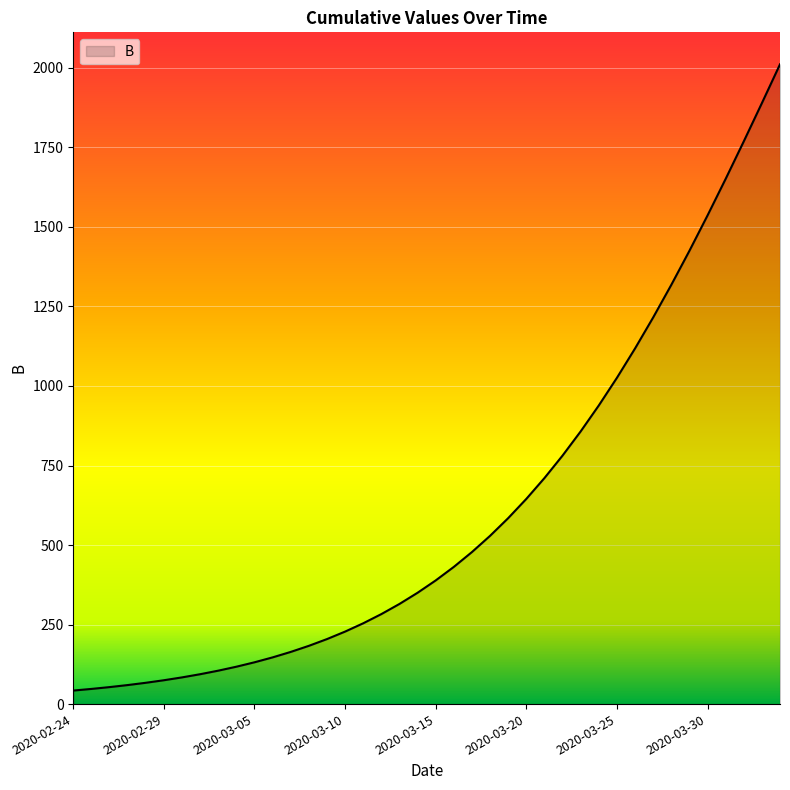

What is the smallest value displayed?

42.5